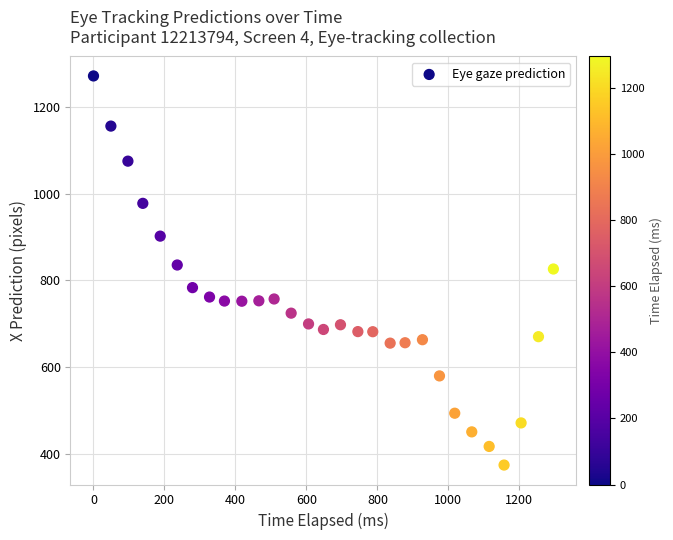

What is the range of Y values (max minus min)?

898.3